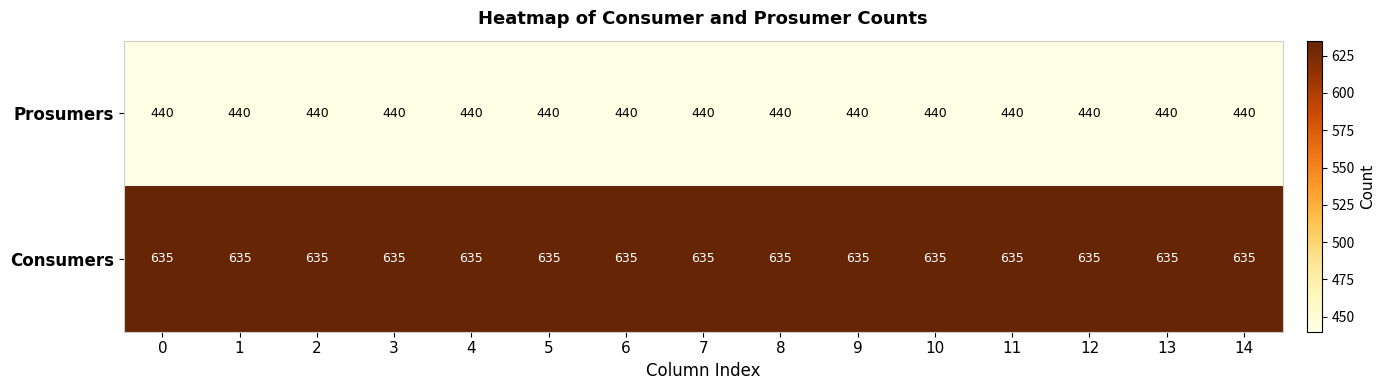

True or false: Consumers has a value of 156 at 2.

False